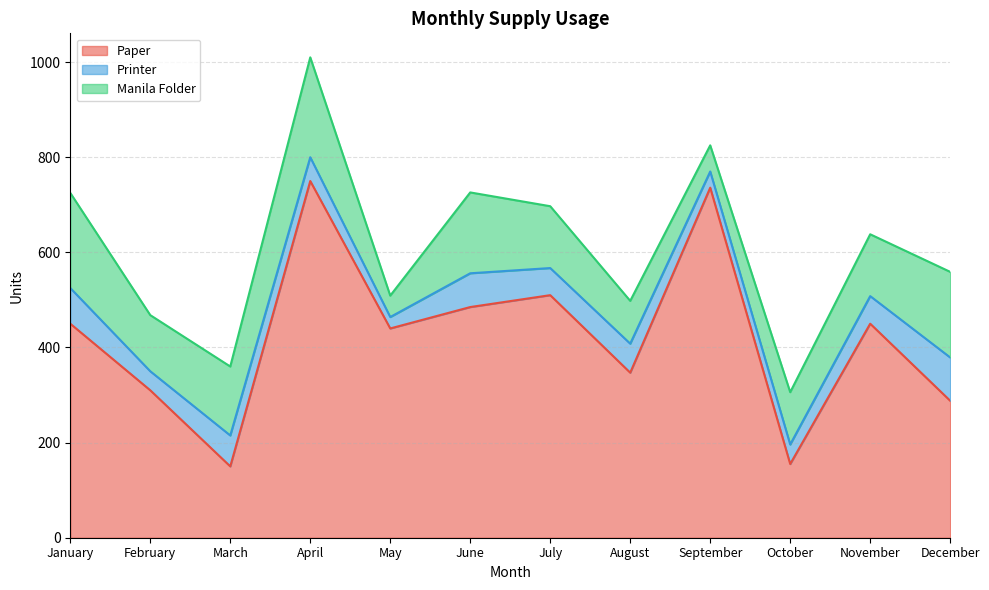

Read the Manila Folder value at May, to the nearest 10.

40